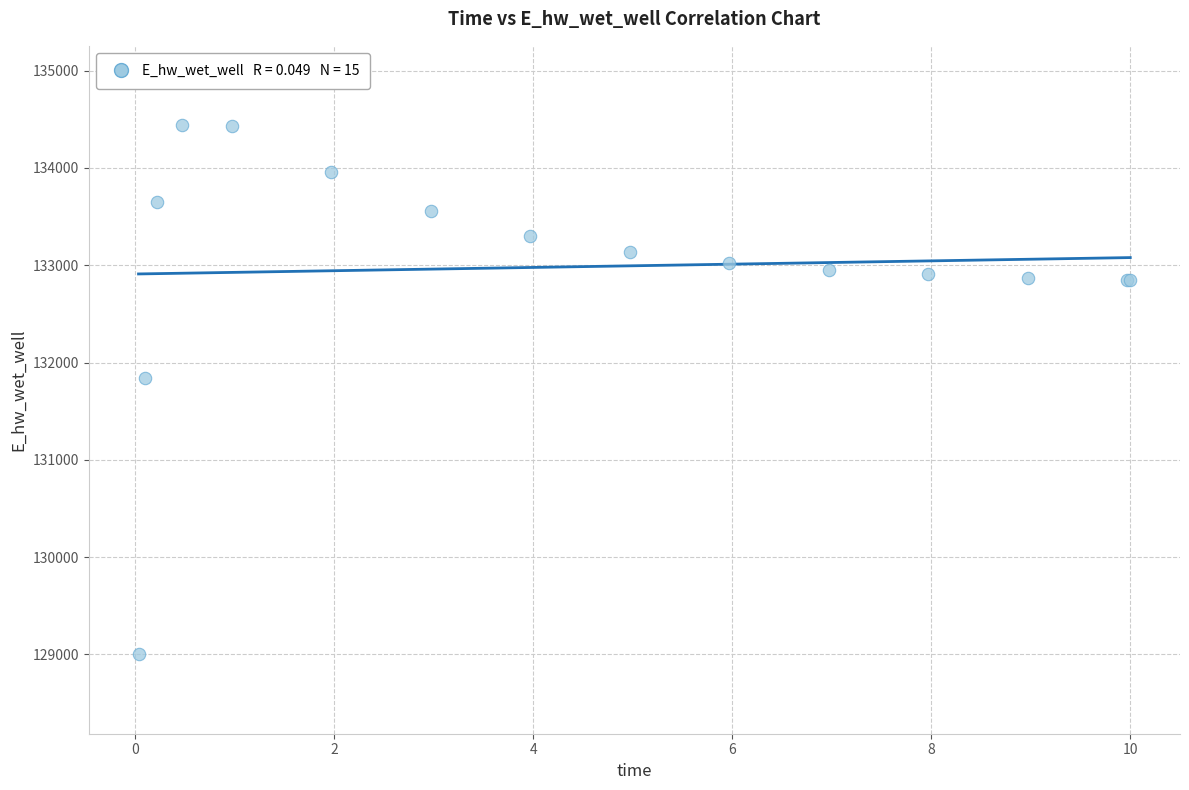

What Y value in the scatter plot is closest to 131719?

131837.6